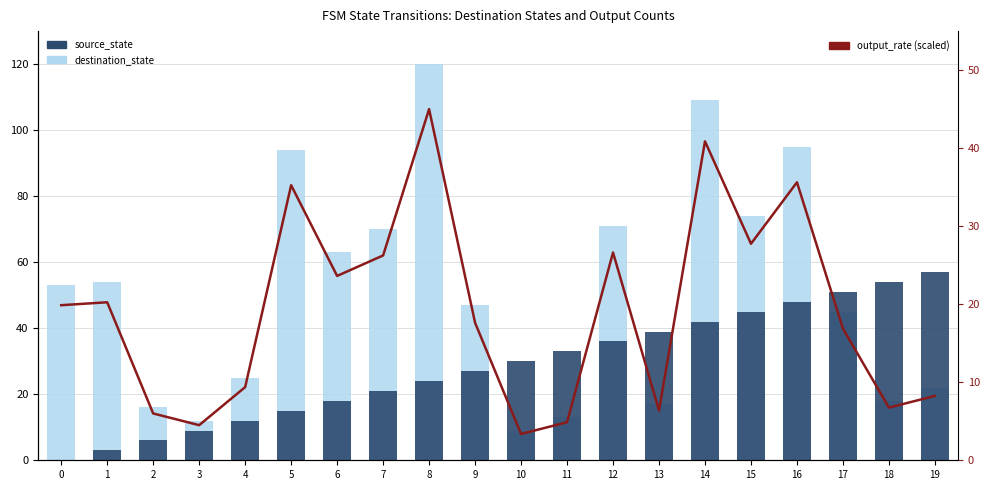

List the series in order of their peak value, lowest first.

output_rate (scaled), source_state, destination_state